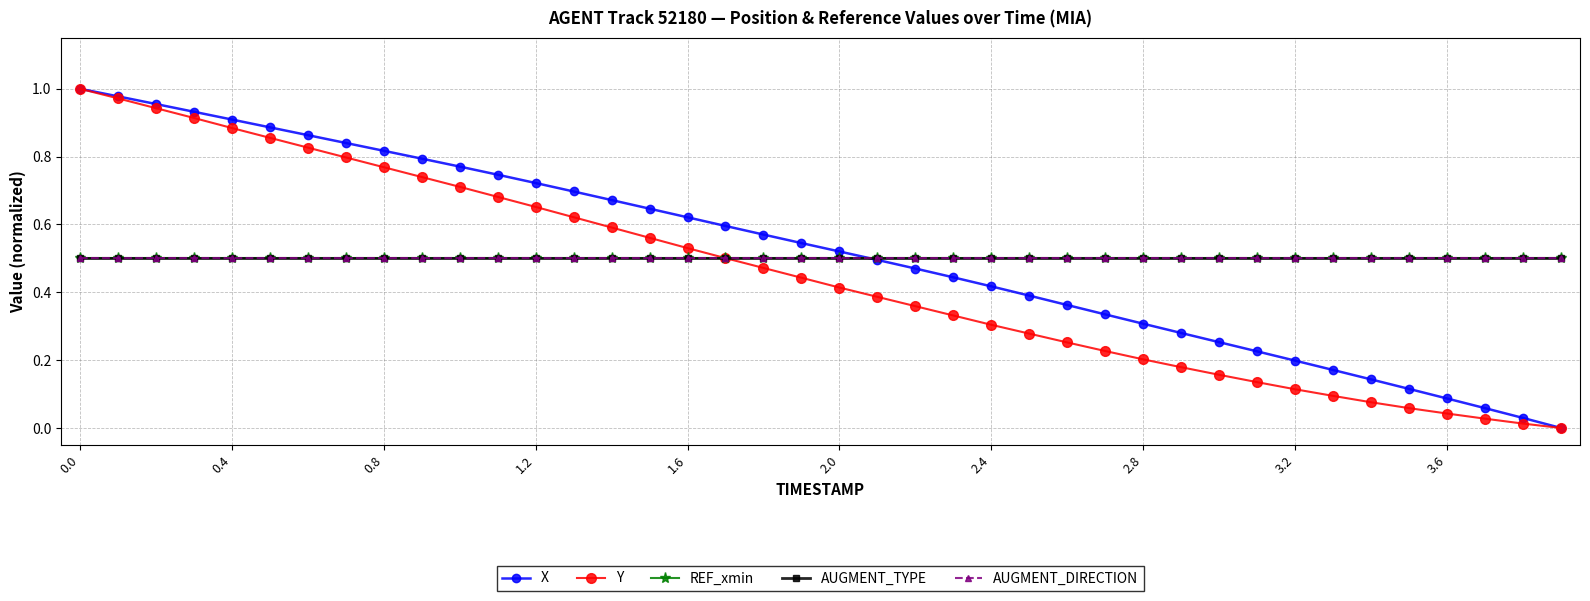

Which series ends up on top after the final intersection of Y and REF_xmin?

REF_xmin